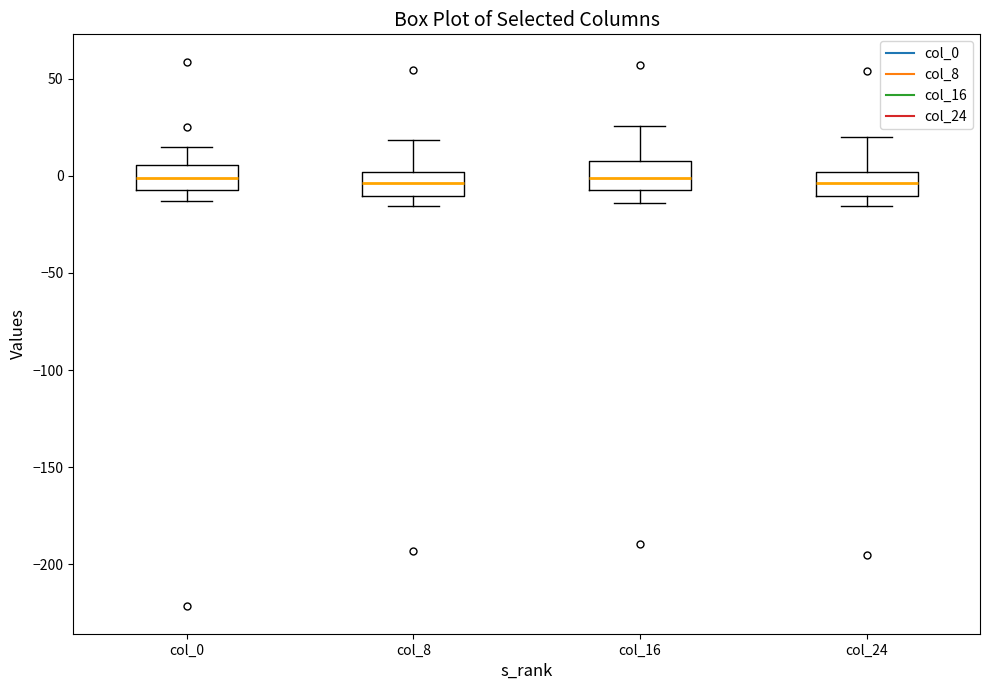

Reading left to right, read every box against the y-axis: the position of its median line, the range the box covers, and the ends of its whiskers. The values are not printed on the chart, so give them approximately, as read against the axis.

col_0: median 0, box -5 to 5, whiskers -15 to 15
col_8: median -5, box -10 to 0, whiskers -15 to 20
col_16: median 0, box -5 to 10, whiskers -15 to 25
col_24: median -5, box -10 to 0, whiskers -15 to 20